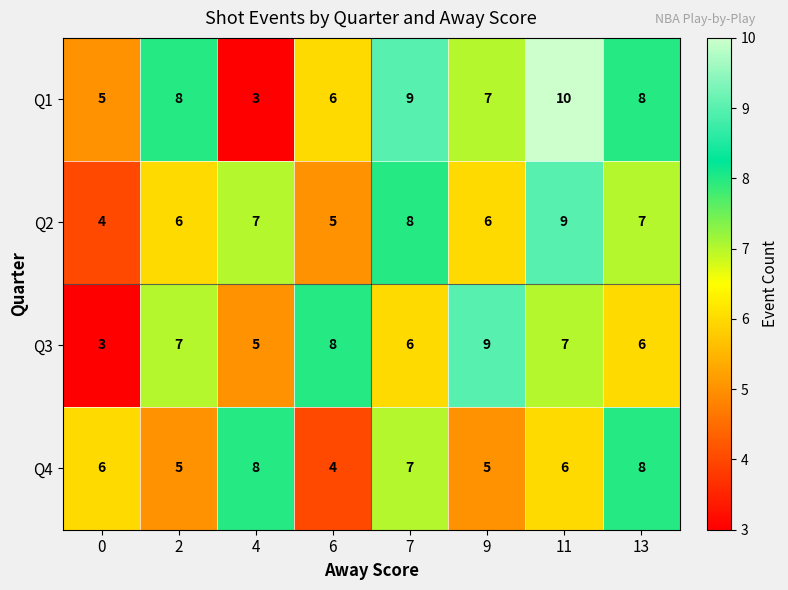

At which category is the sum across all series the highest?

11